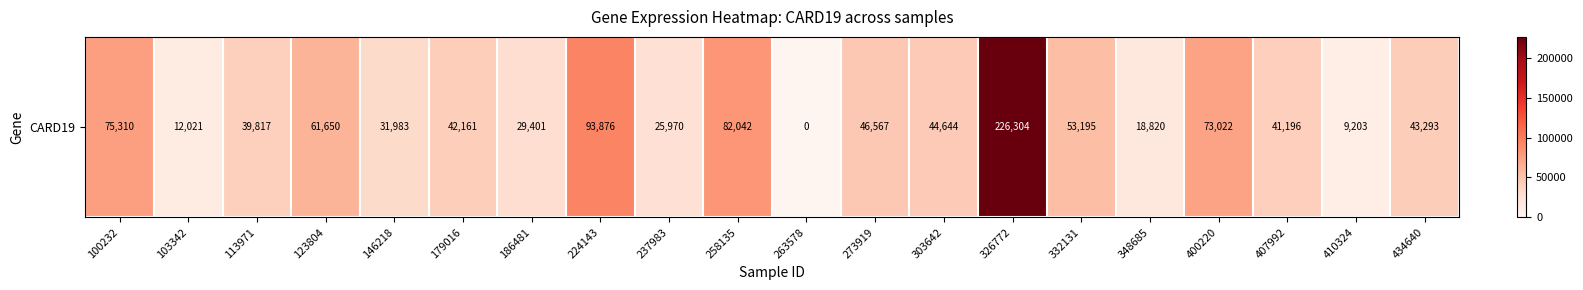

What is the ratio of the value at 303642 to the value at 410324?

4.9